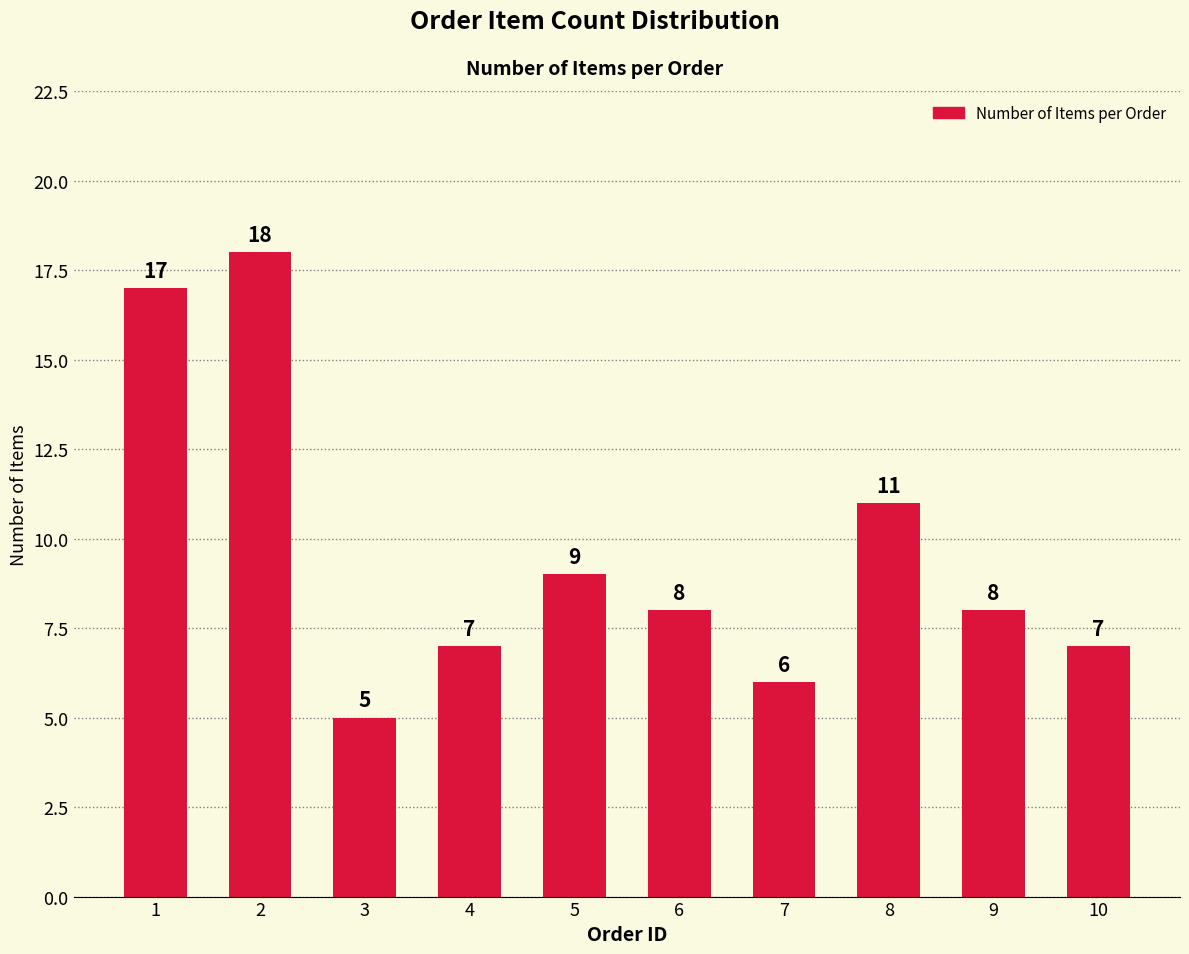

What is the greatest value displayed?

18